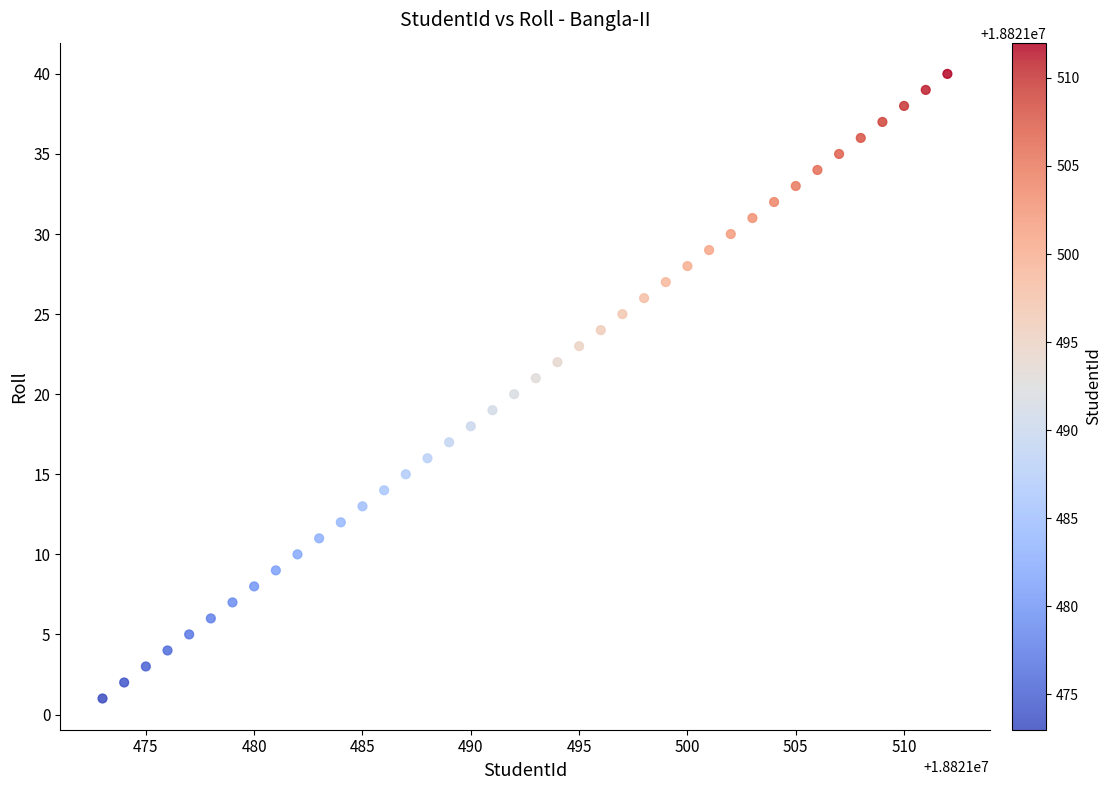

What is the range of Y values (max minus min)?

39